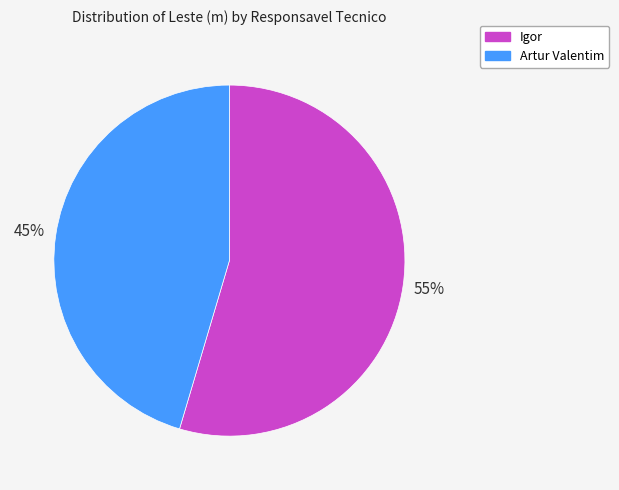

Which category has the smallest portion of the pie?

Artur Valentim